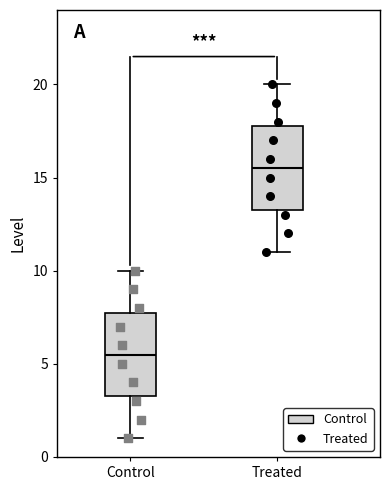

Where does the lower whisker of the box for Treated end on the y-axis? The values are not printed on the chart, so give them approximately, as read against the axis.

11.0